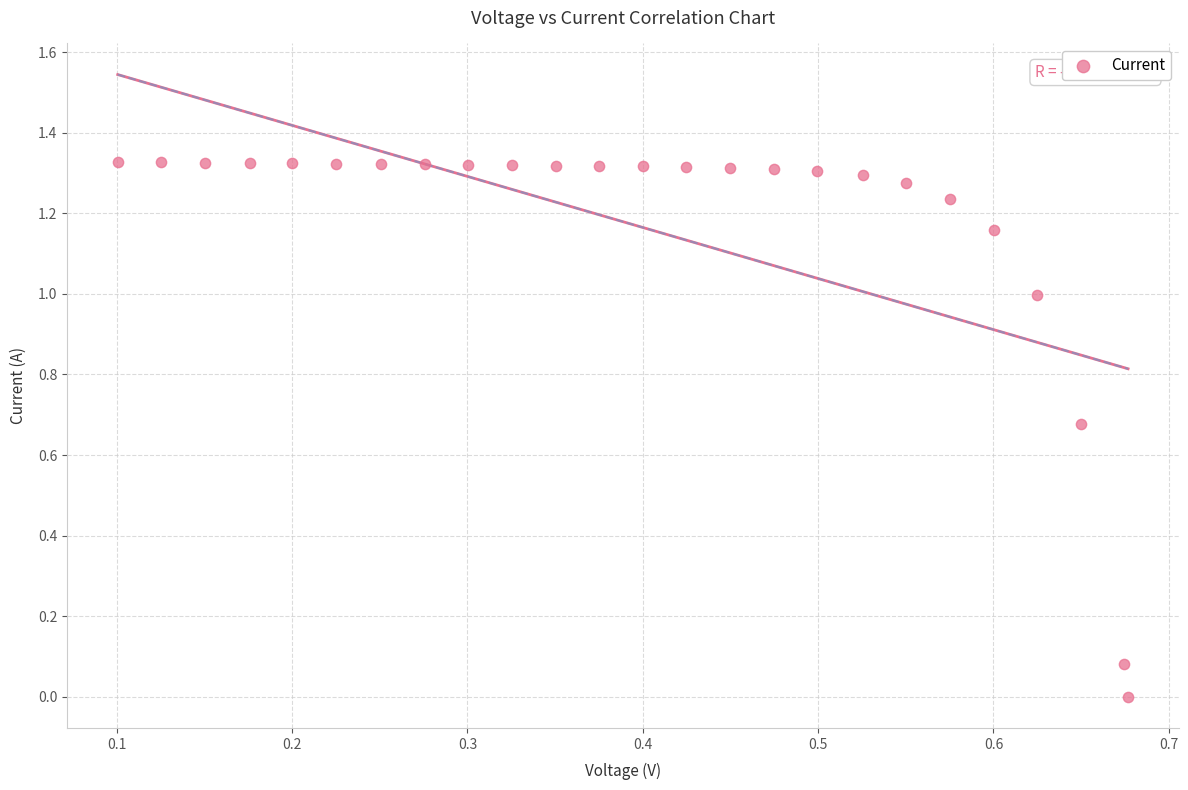

What is the range of X values (max minus min)?

0.6